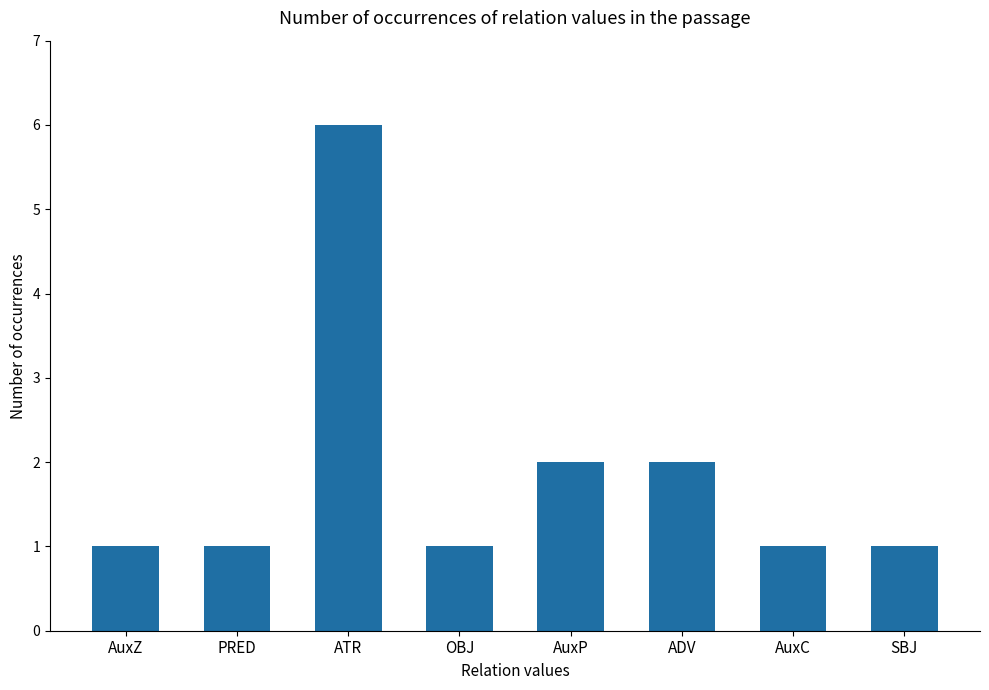

What is the greatest value displayed?

6